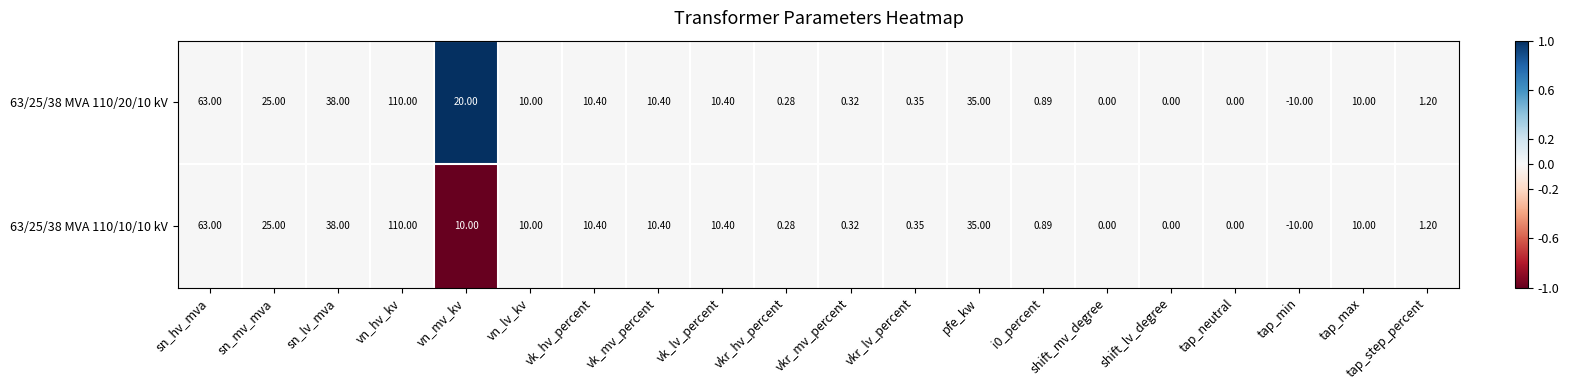

At which label does 63/25/38 MVA 110/20/10 kV reach its minimum?

tap_min